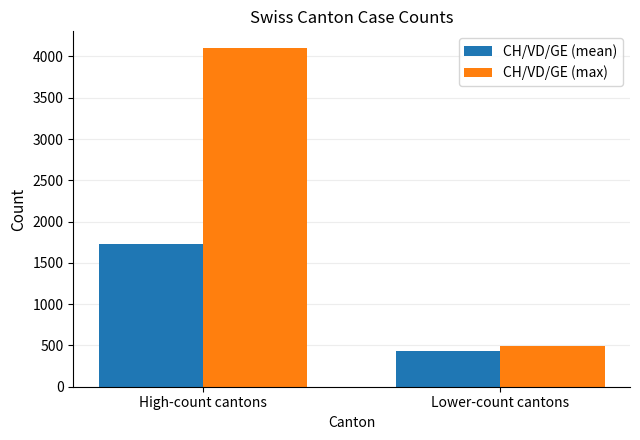

How many groups of bars are there?

2